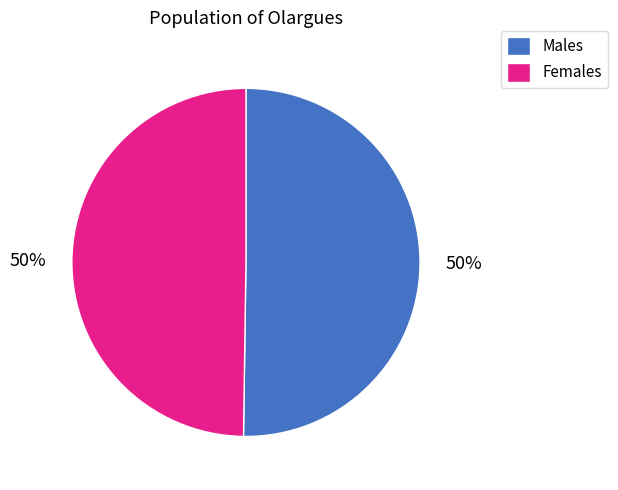

How many slices are in this pie chart?

2